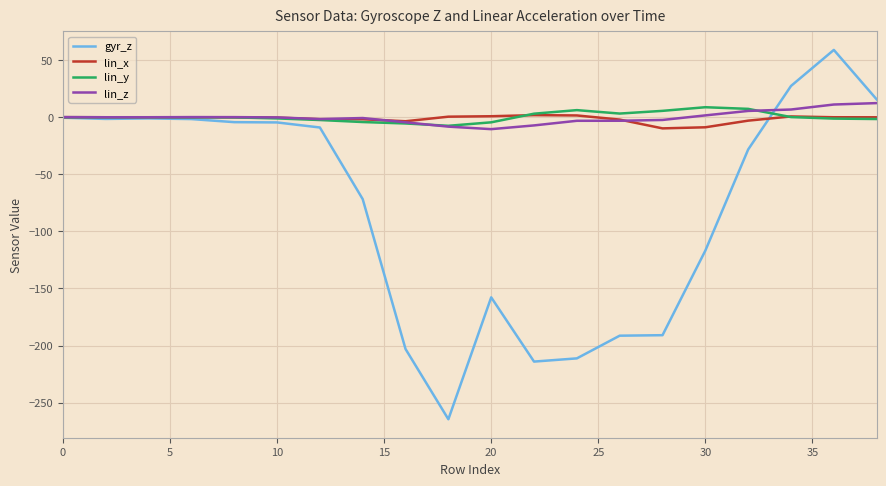

Which series has the largest range (max minus min)?

gyr_z